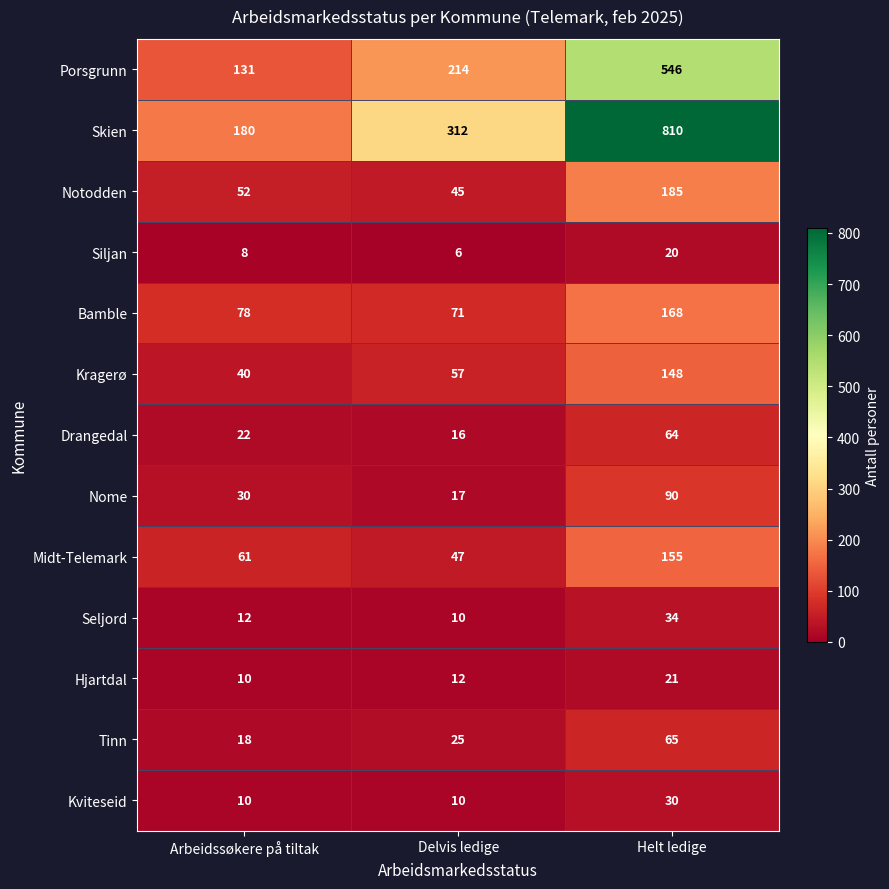

List the labels in order of Skien value, smallest first.

Arbeidssøkere på tiltak, Delvis ledige, Helt ledige